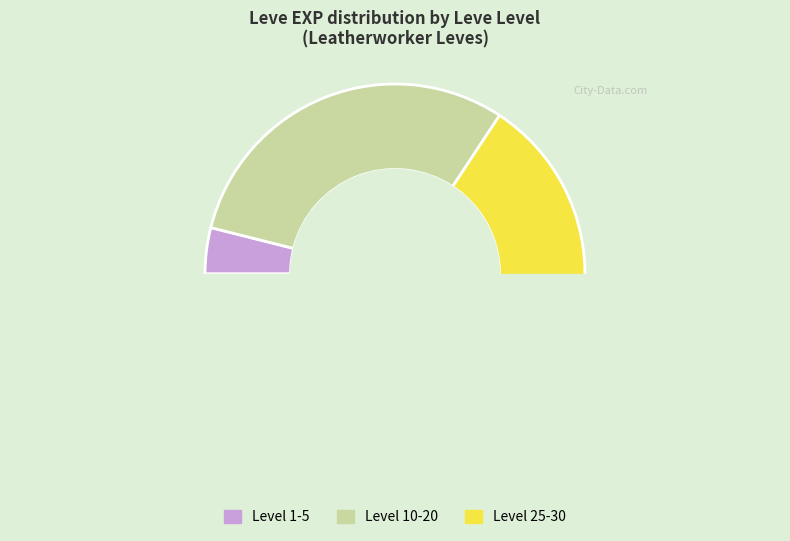

Do Leve Level 15 and Leve Level 10 together represent more than half of the pie?

No